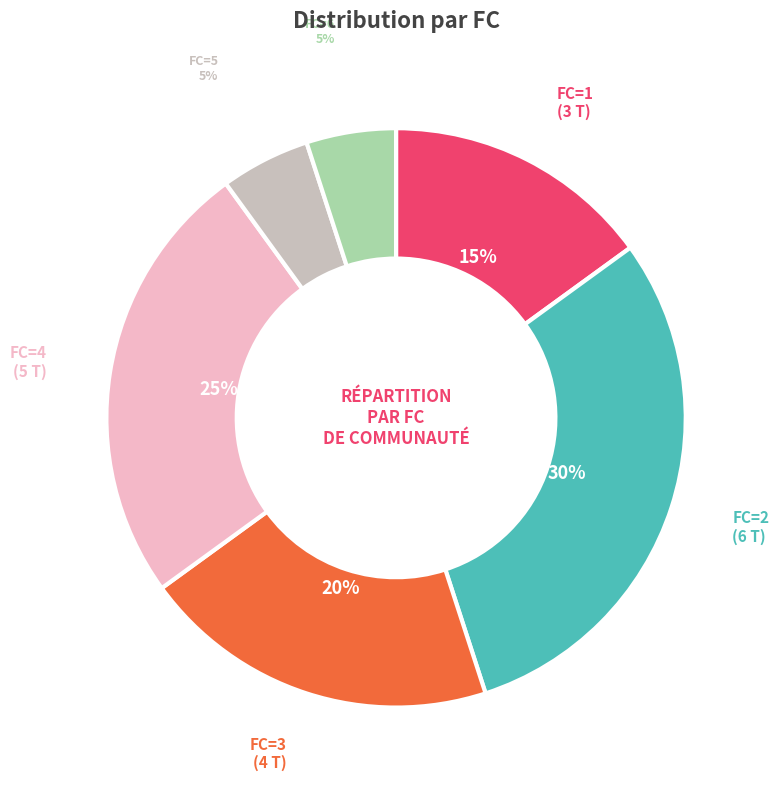

Approximately how many times larger is the value at FC=1 compared to FC=2?

0.5